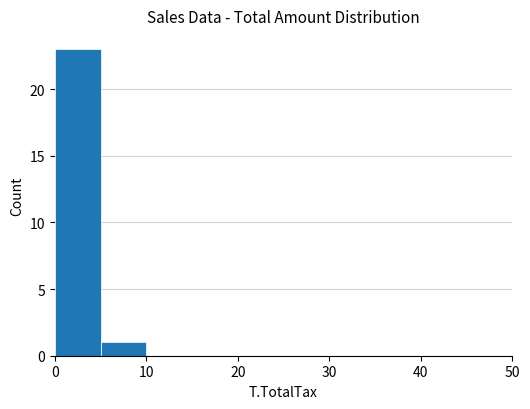

Are the bars horizontal?

No